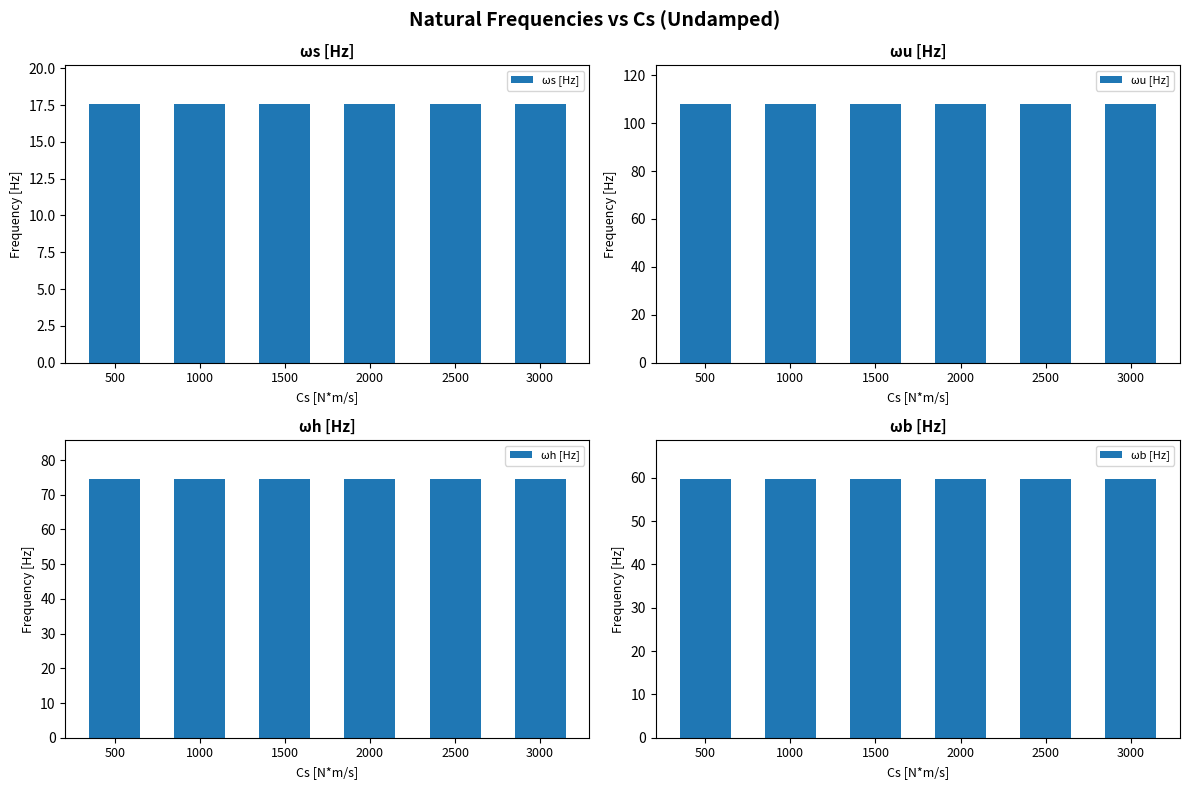

At which category is the sum across all series the highest?

500